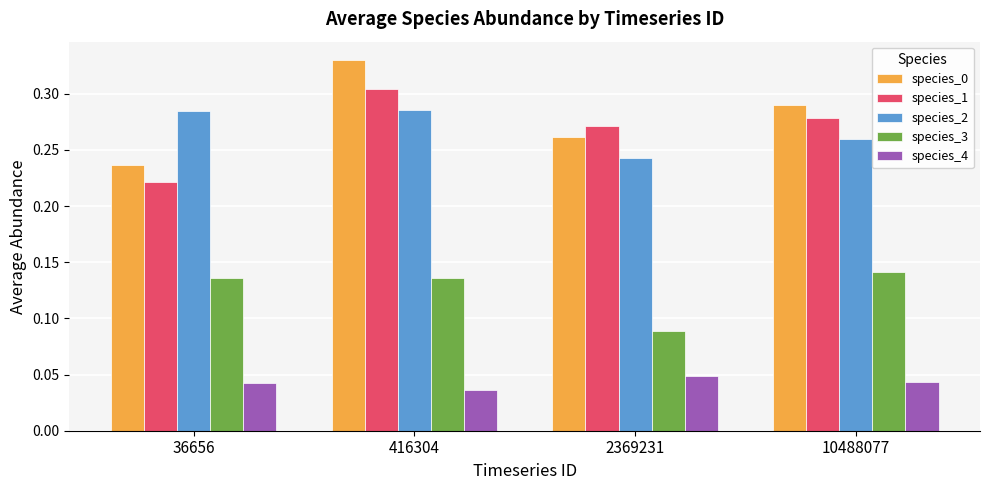

Rank the categories by species_0 value from lowest to highest.

36656, 2369231, 10488077, 416304